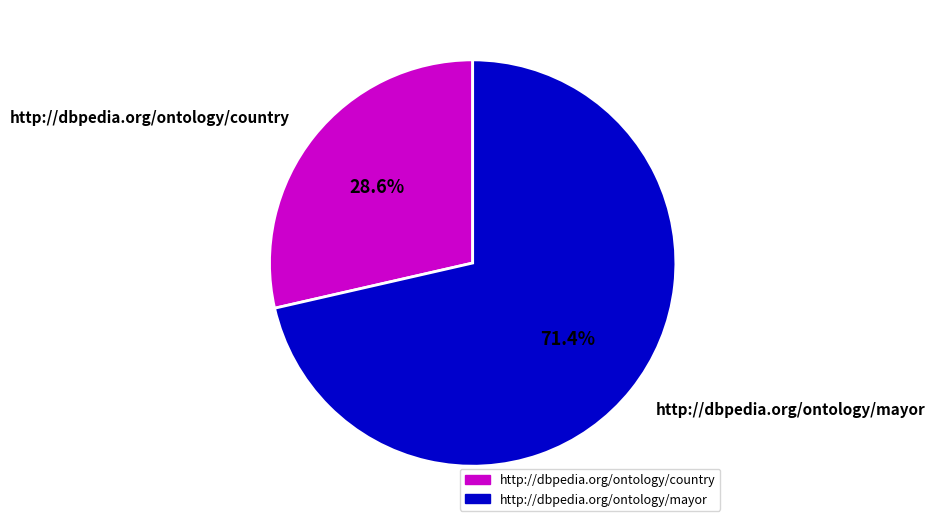

How many segments does this pie chart have?

2